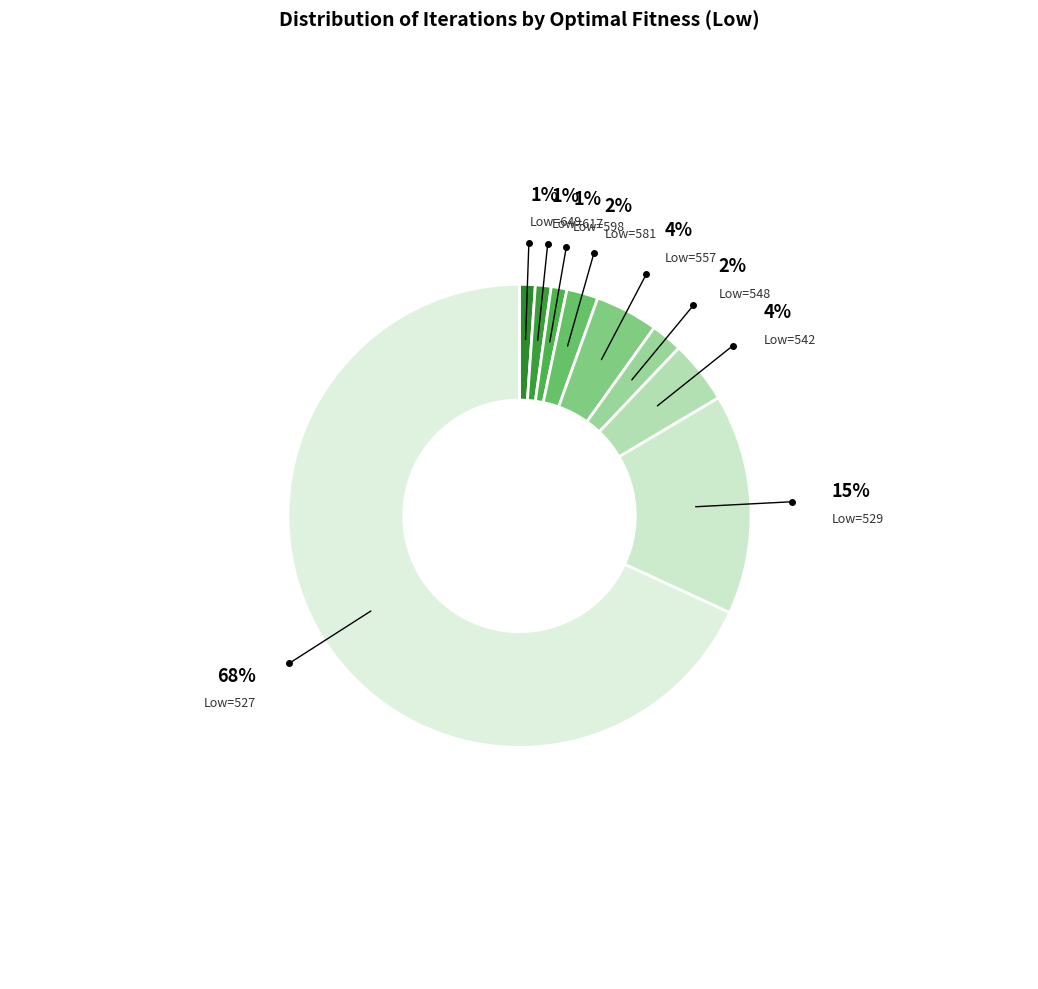

To the nearest percent, what percentage of the pie is Low=649?

1%